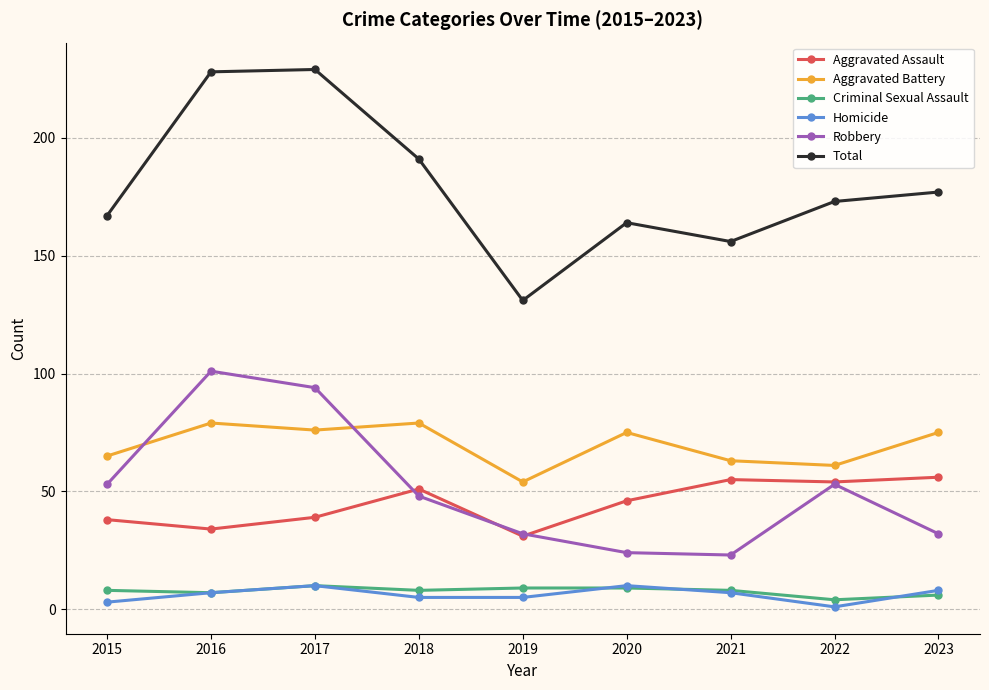

What is the total value across all series at 2020?

328